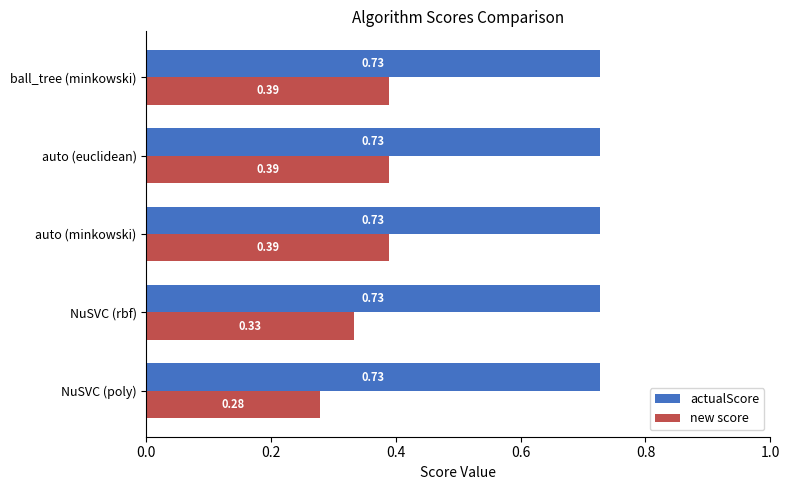

At which label is new score closest to 0?

NuSVC (poly)